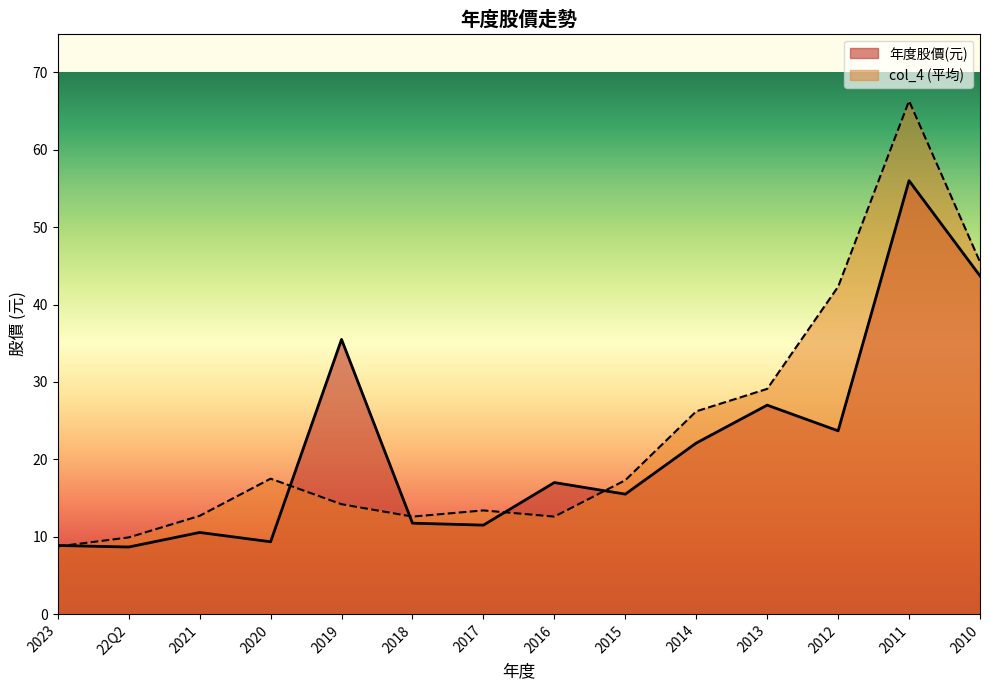

What are all the series names shown in the legend?

年度股價(元), col_4 (平均)